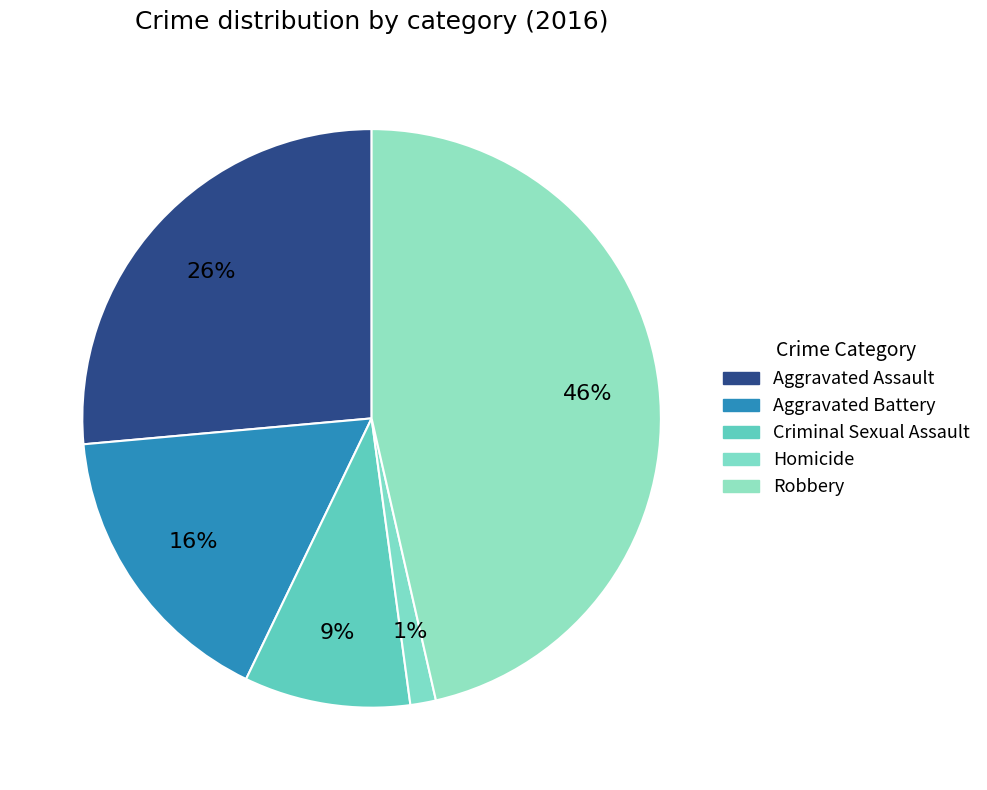

Count the number of slices in the pie.

5